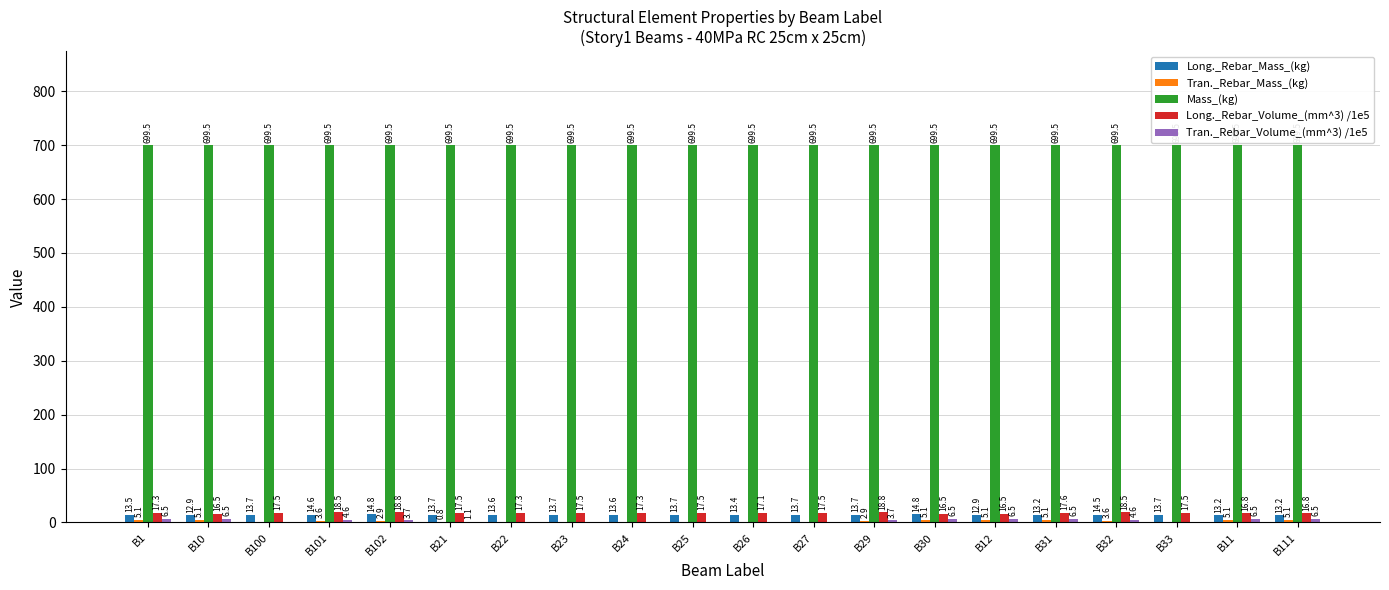

What is the total value across all series at B111?

741.2